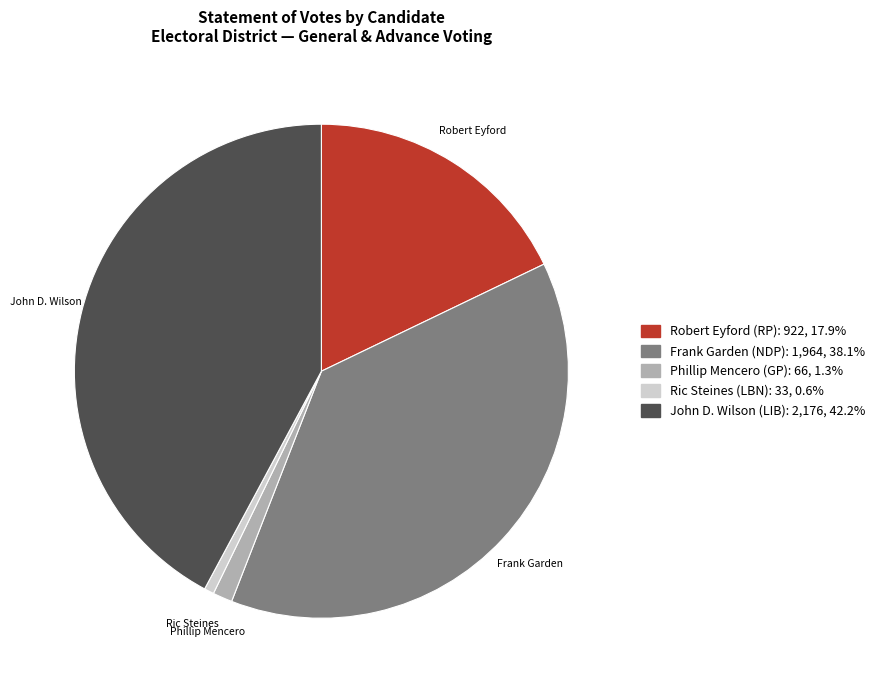

Does Robert Eyford (RP) account for over 50% of the chart?

No